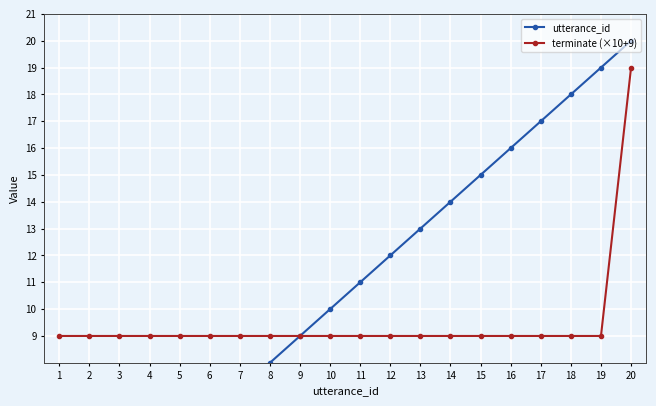

True or false: terminate (×10+9) and utterance_id intersect in this chart.

False